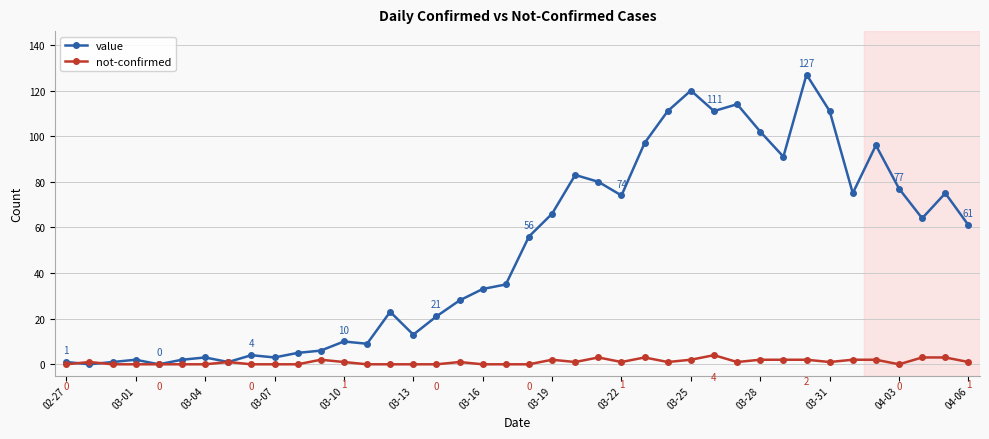

Which series has the largest range (max minus min)?

value